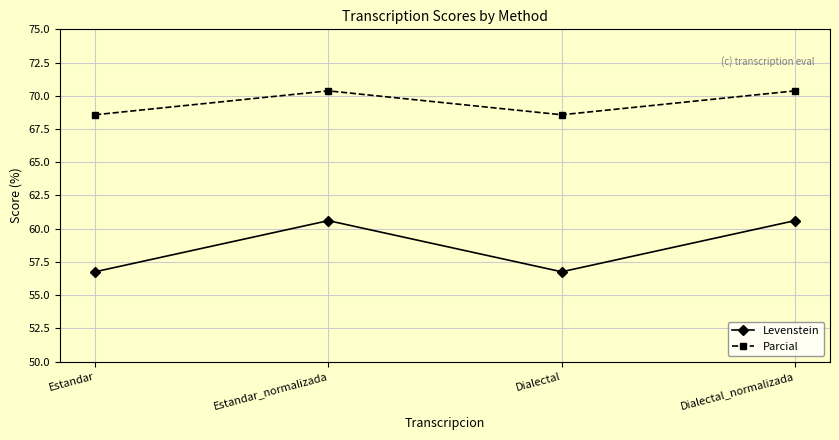

True or false: Levenstein and Parcial intersect in this chart.

False